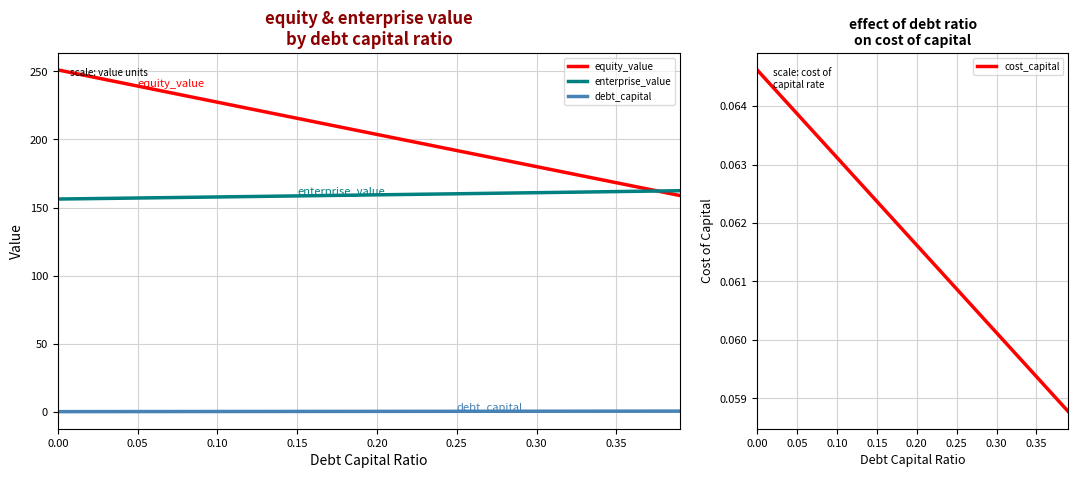

Count the number of categories in the chart.

40